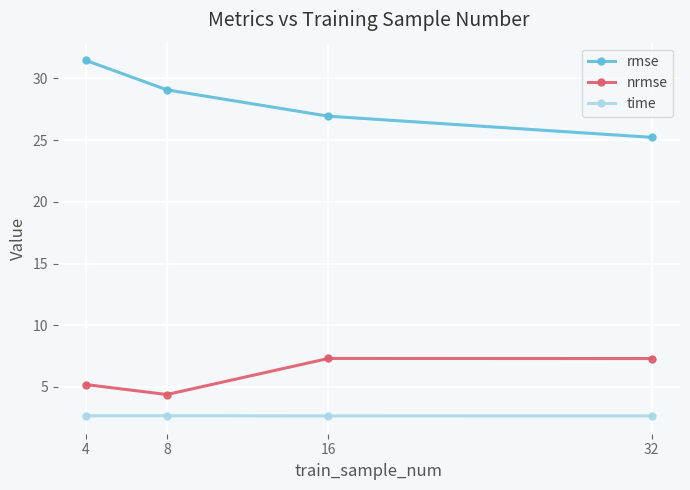

True or false: rmse and time intersect in this chart.

False